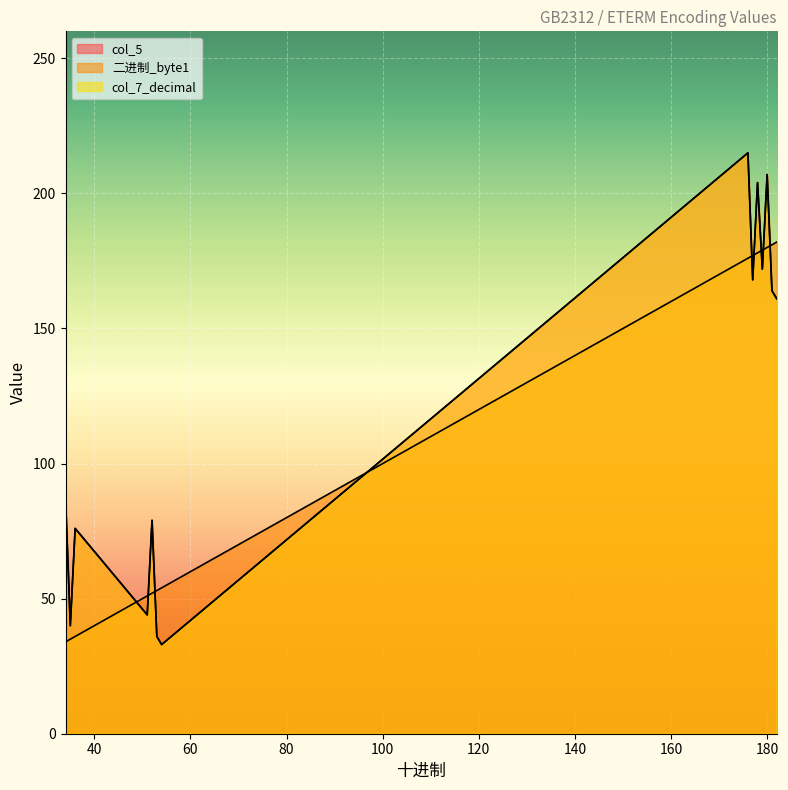

What is the label of the 12th point from the right?

177